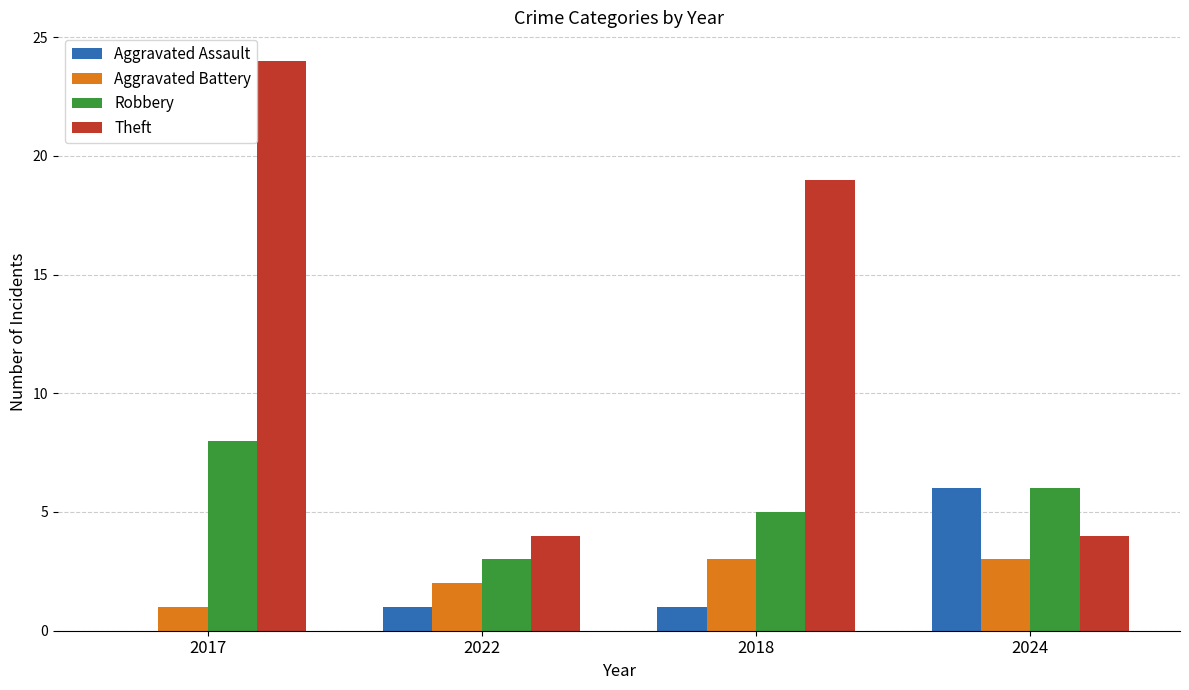

At which category is the sum across all series the highest?

2017